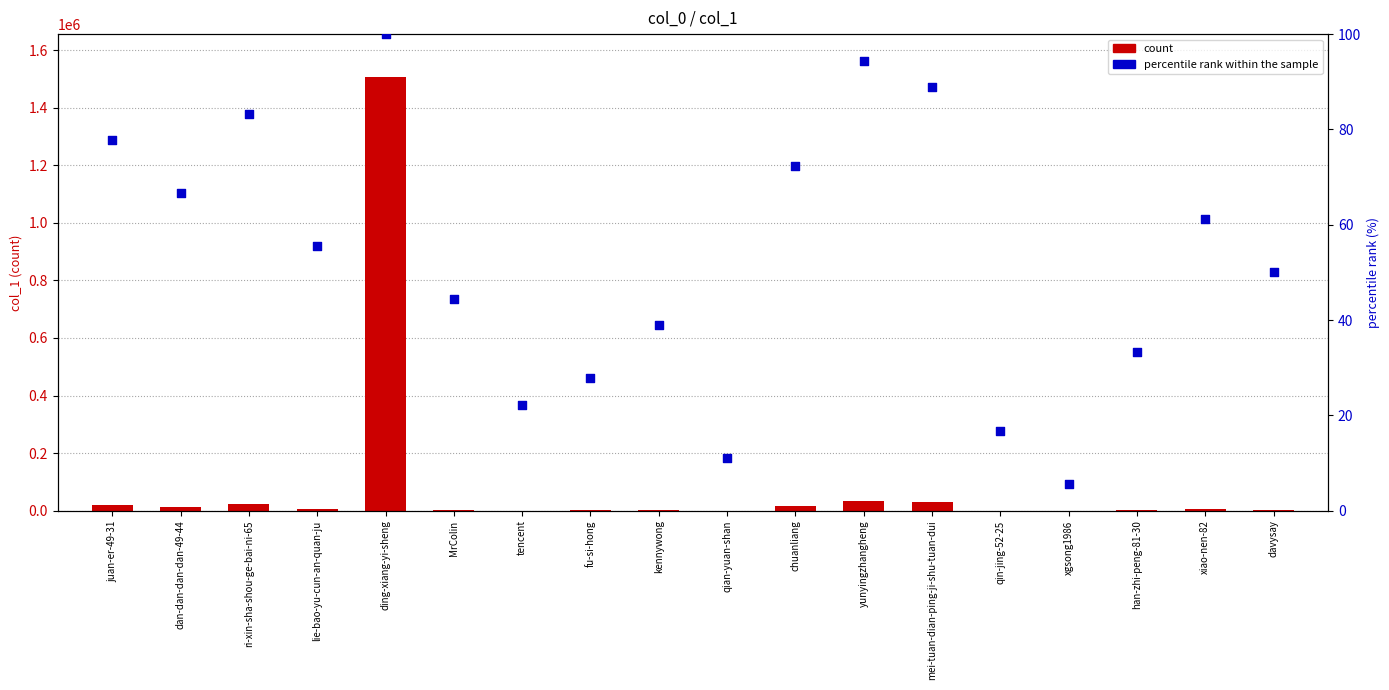

What are all the series names shown in the legend?

count, percentile rank within the sample